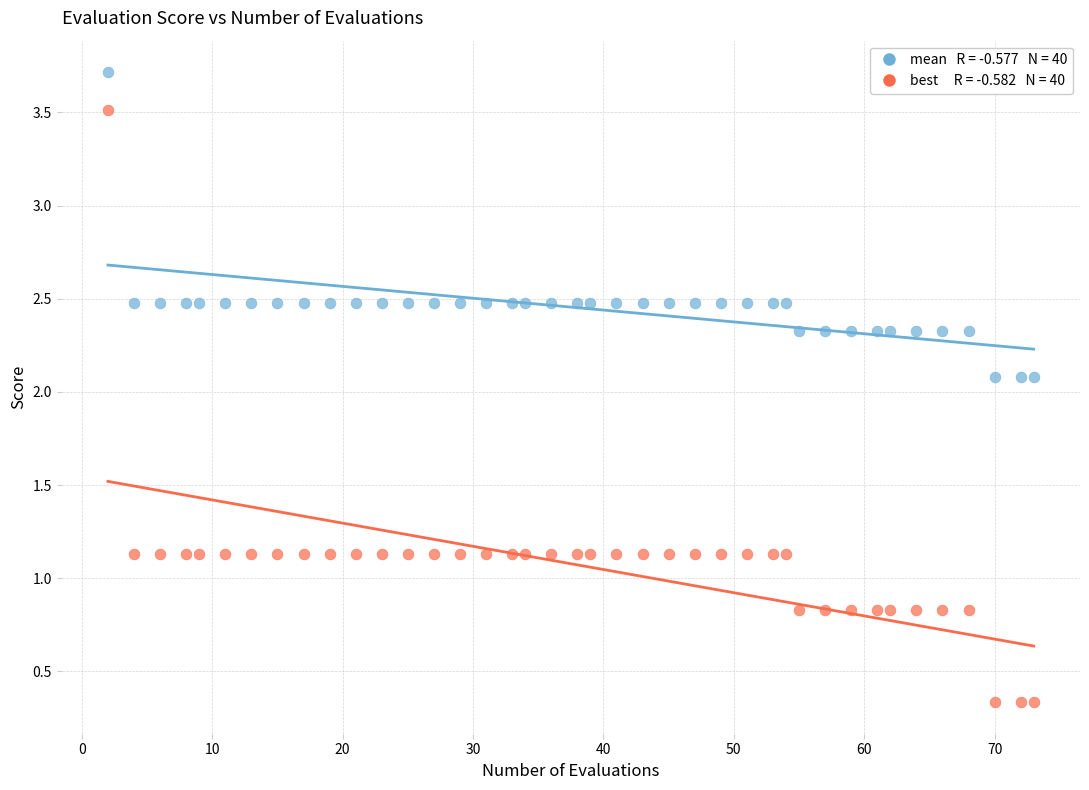

Across all data points, what is the range of Y values (max minus min)?

3.4